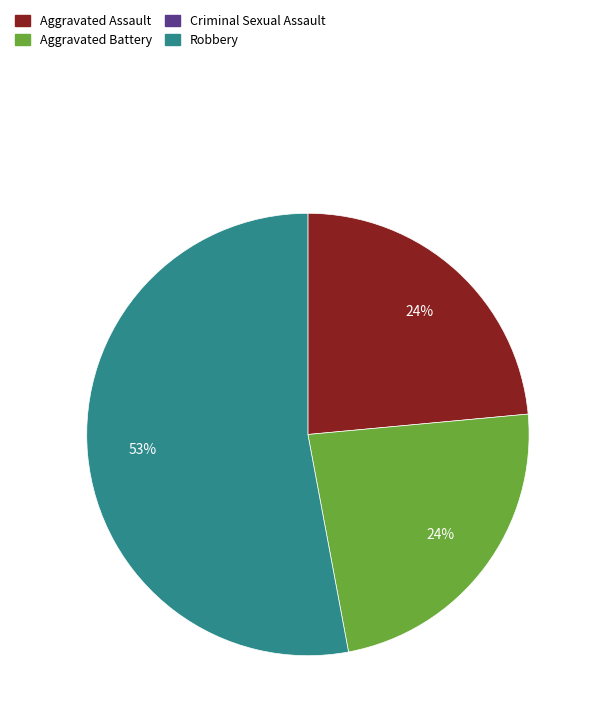

Count the number of slices in the pie.

3